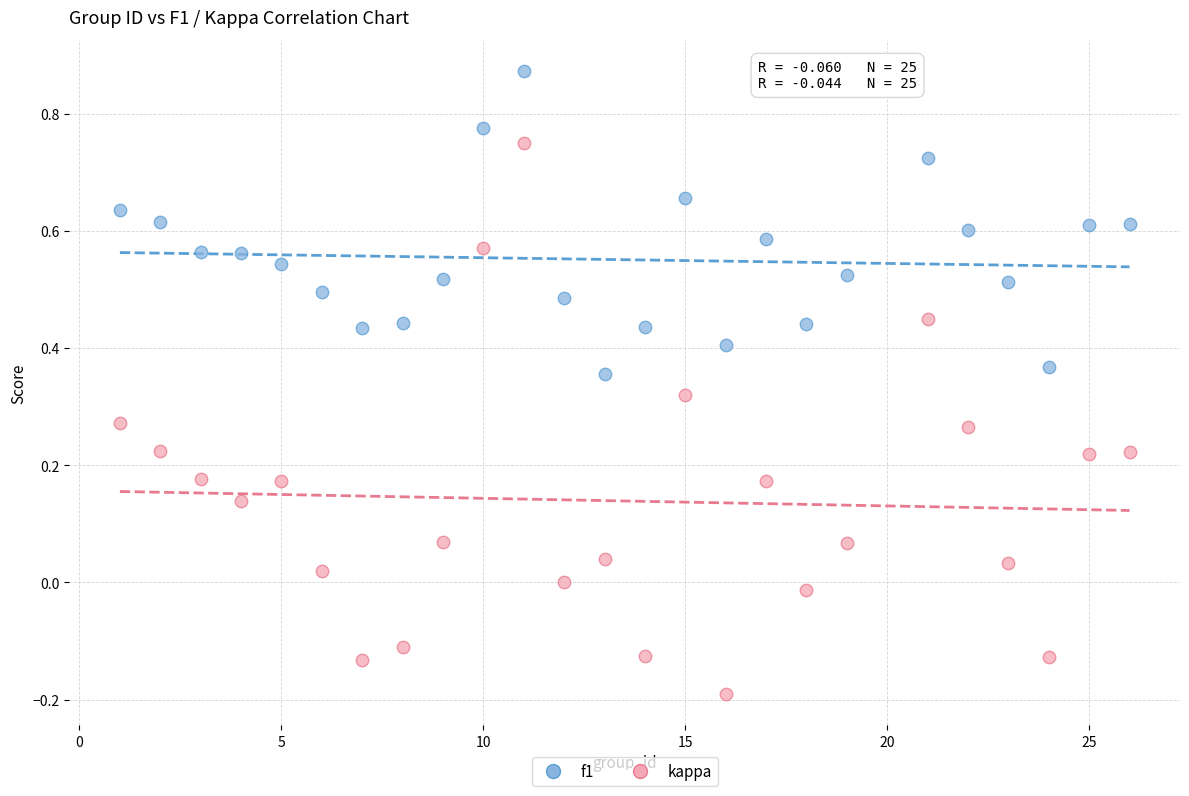

What are all the series names shown in the legend?

f1, kappa